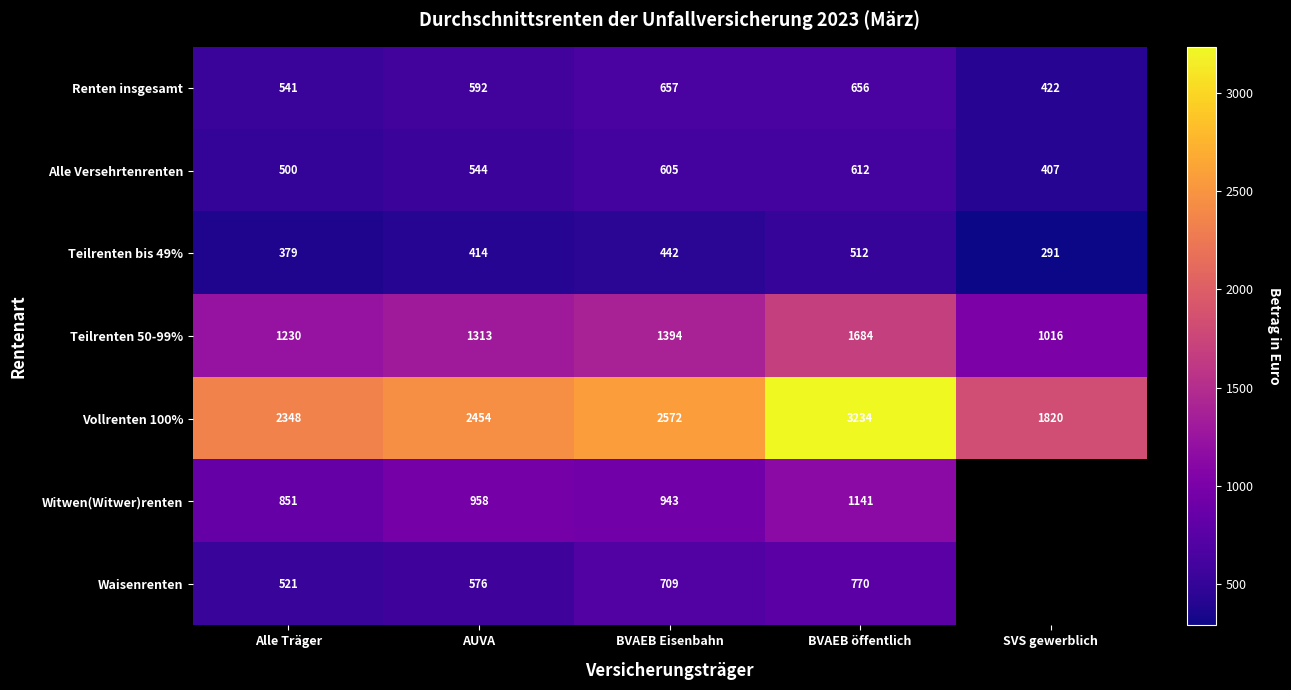

Between BVAEB Eisenbahn and AUVA, which is larger?

BVAEB Eisenbahn